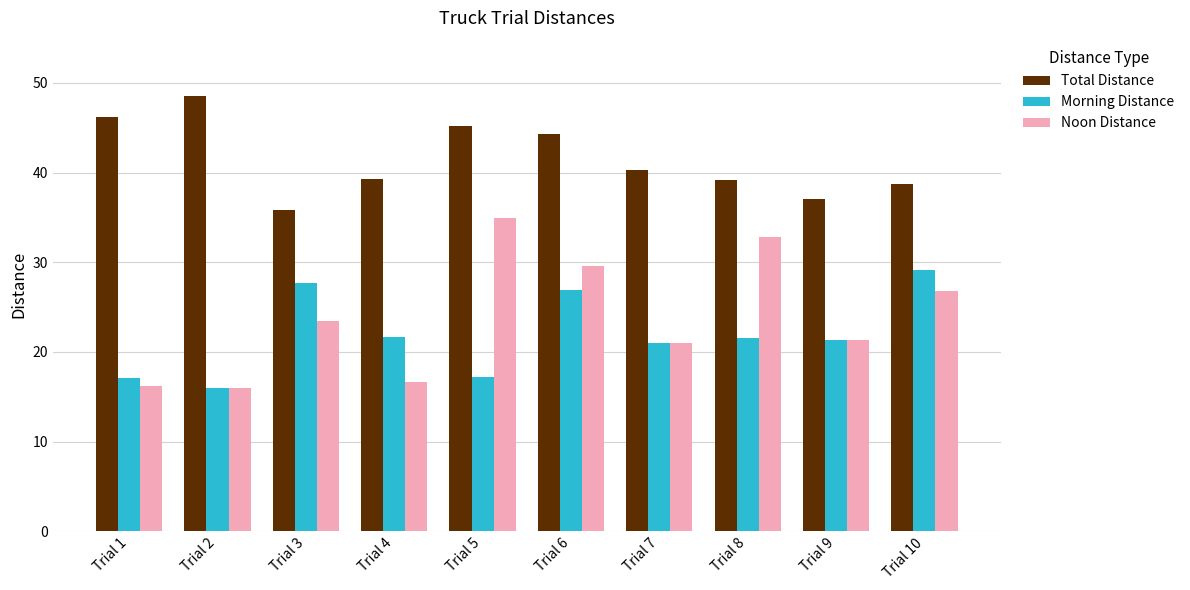

What is the sum of the Noon Distance values at Trial 6 and Trial 5?

64.6